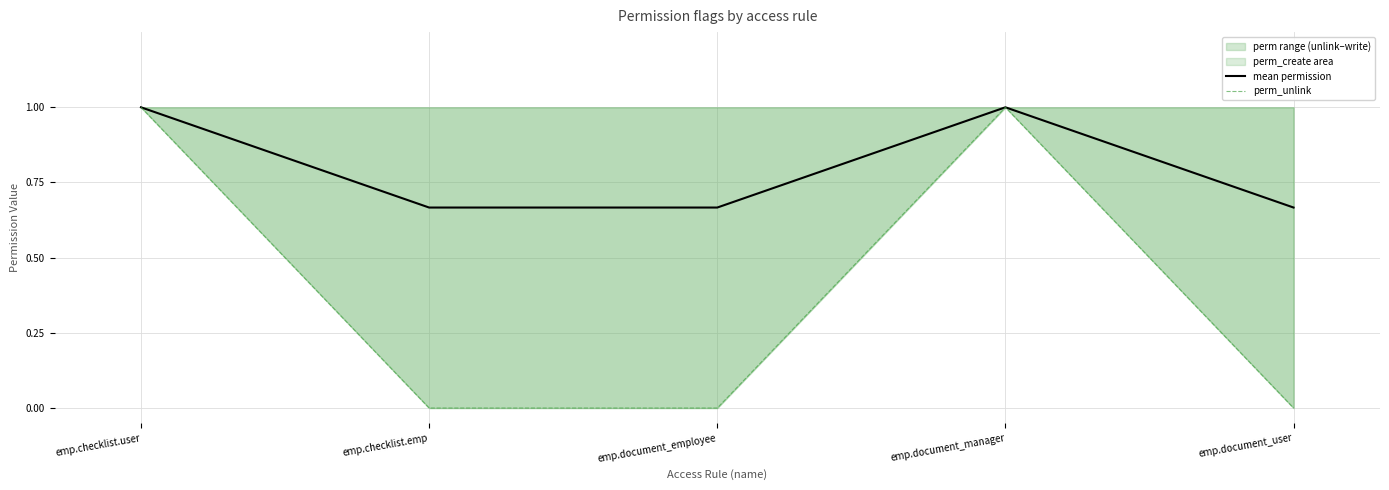

The value of mean permission at emp.document_employee is 0.7. True or false?

True